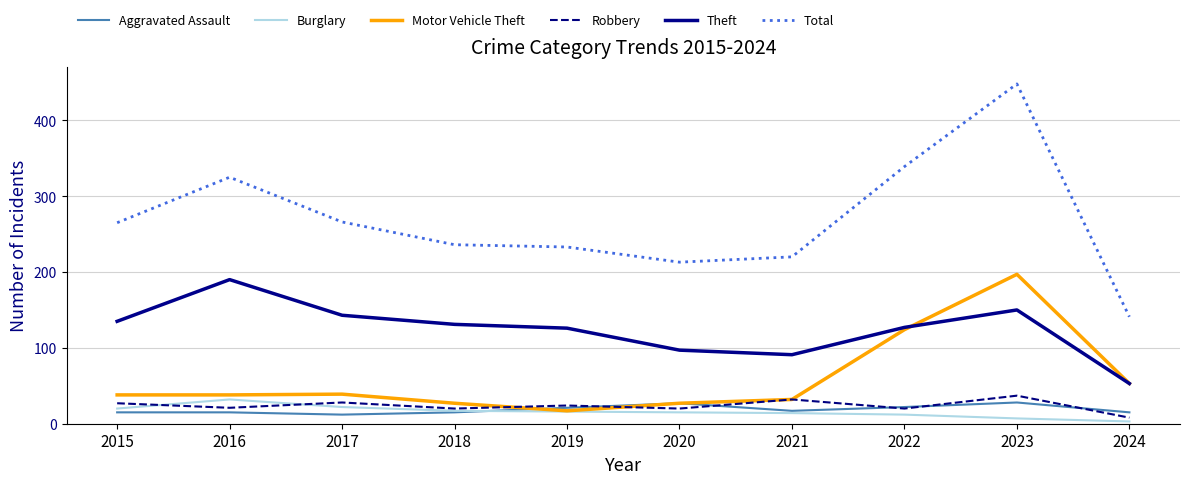

The Aggravated Assault series shows 15 at 2018. True or false?

True